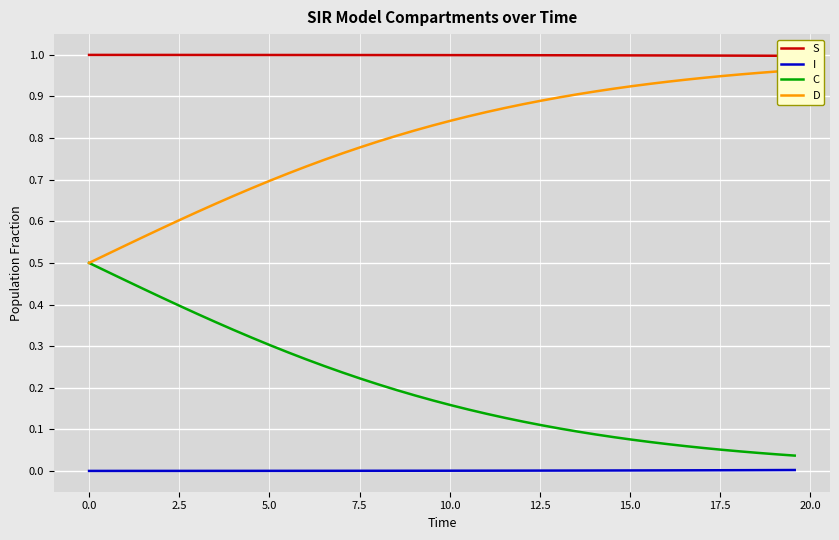

True or false: D has more than 0 points higher than both neighbors.

False